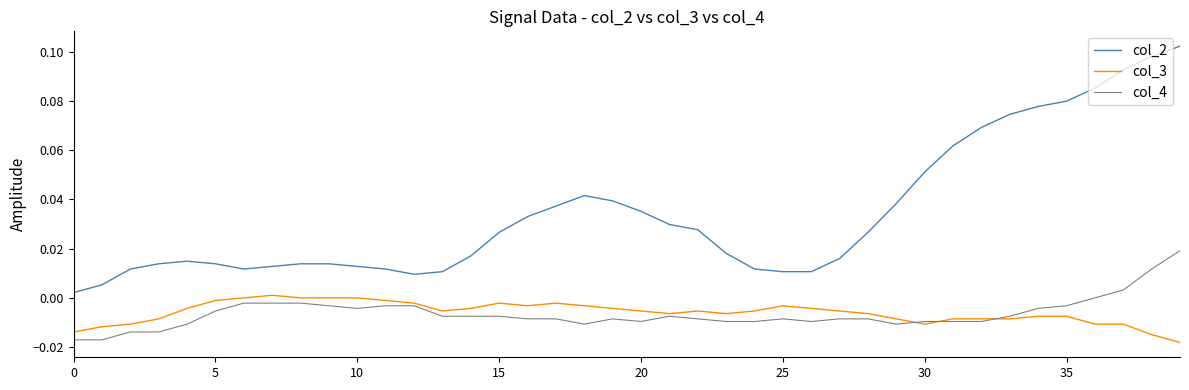

Rank the series by their maximum value, from highest to lowest.

col_2, col_4, col_3